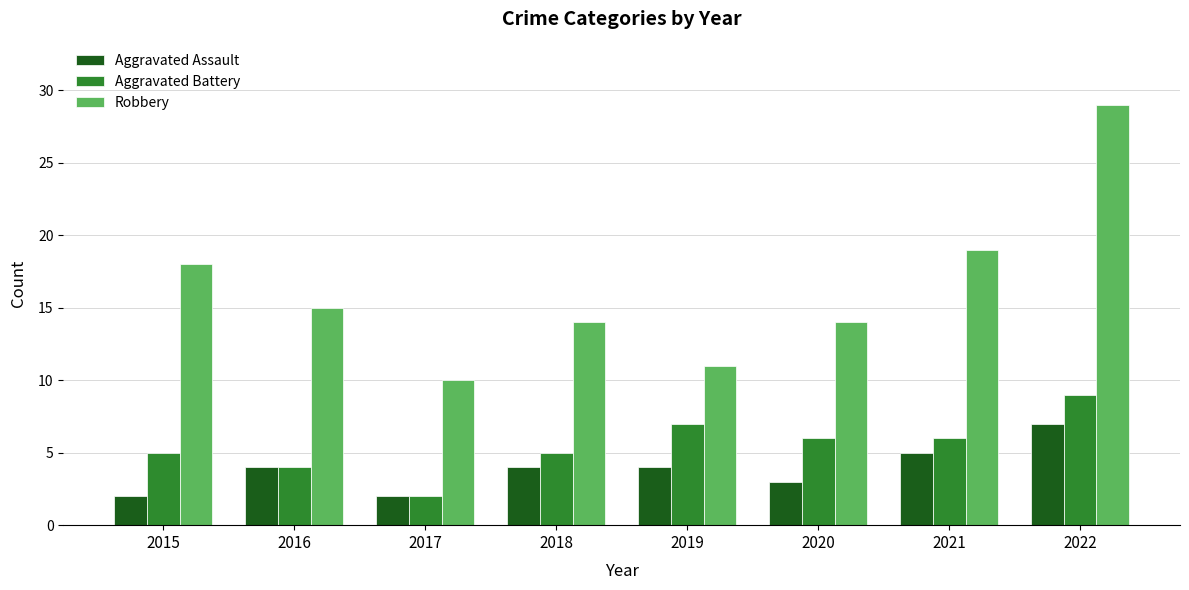

What is the sum of the Robbery values at 2022 and 2021?

48